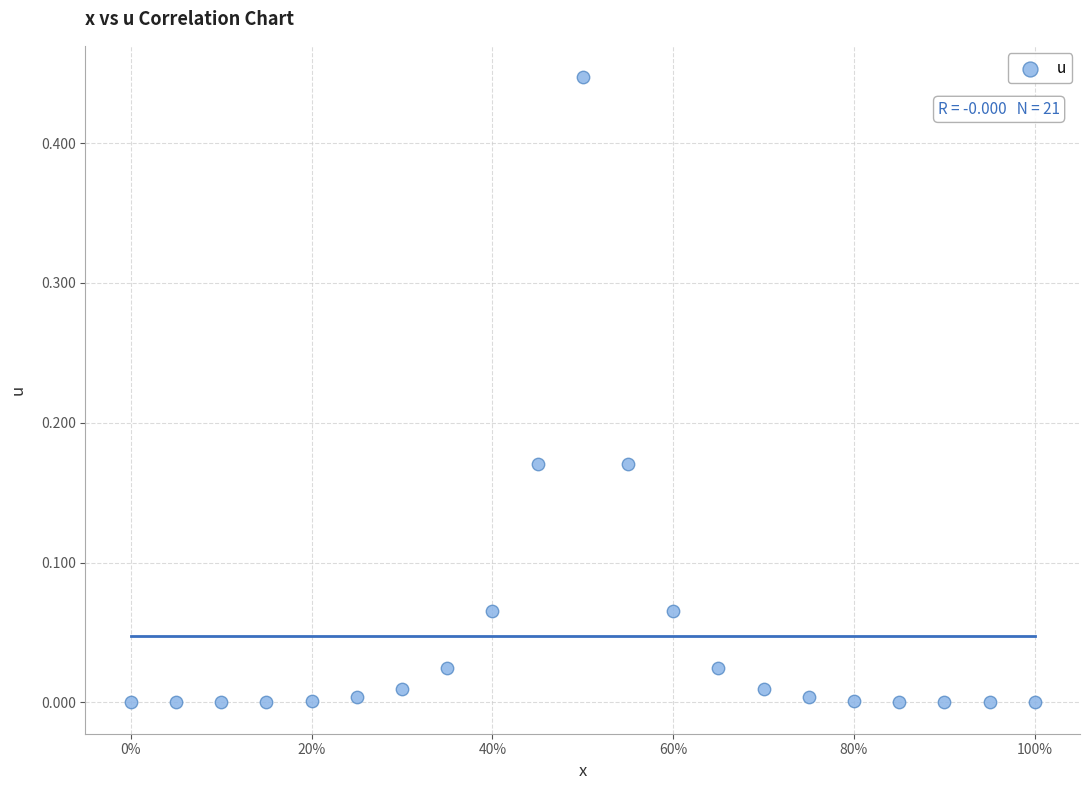

What is the range of X values (max minus min)?

1.0